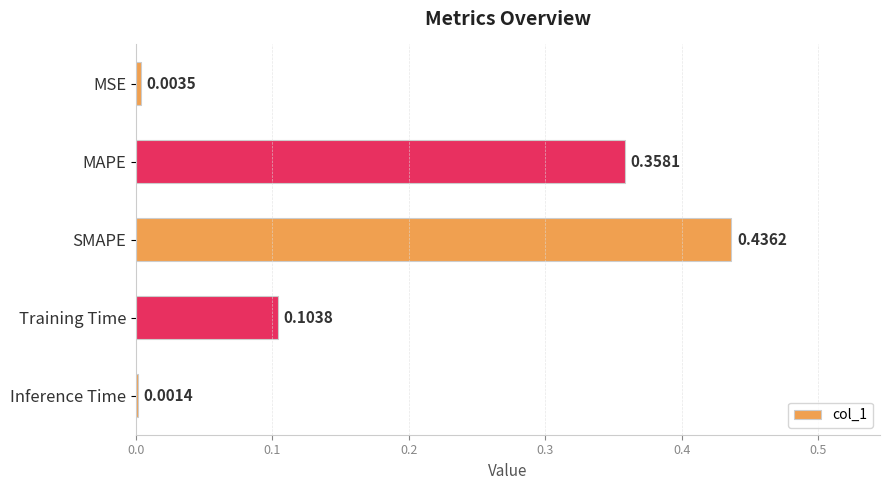

At which label is the value closest to 0?

Inference Time